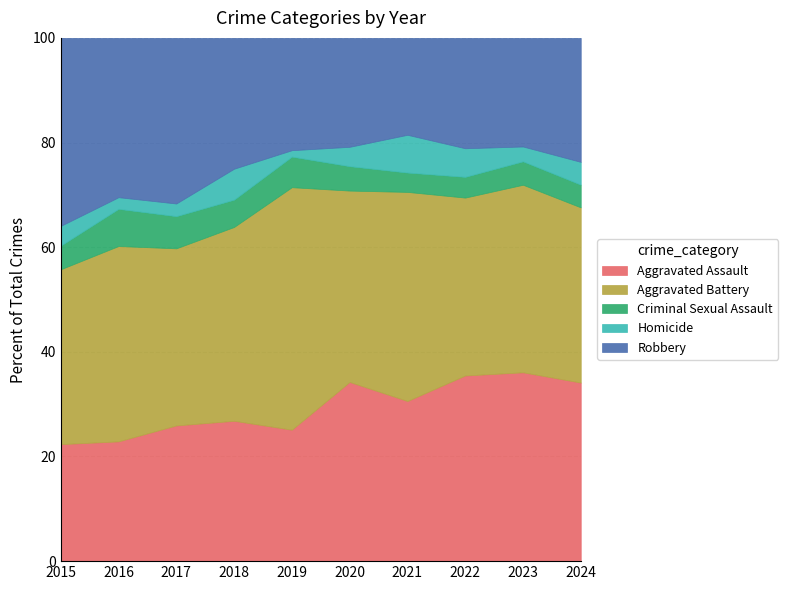

What is the maximum value for Aggravated Assault?

36.1